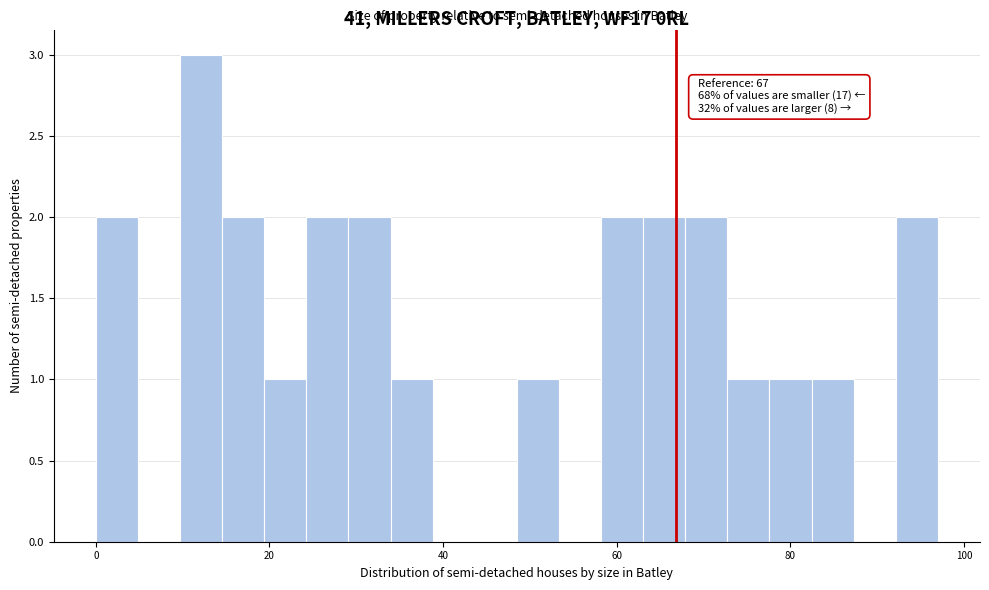

Read against the x-axis, roughly where is the centre of the tallest bar?

12